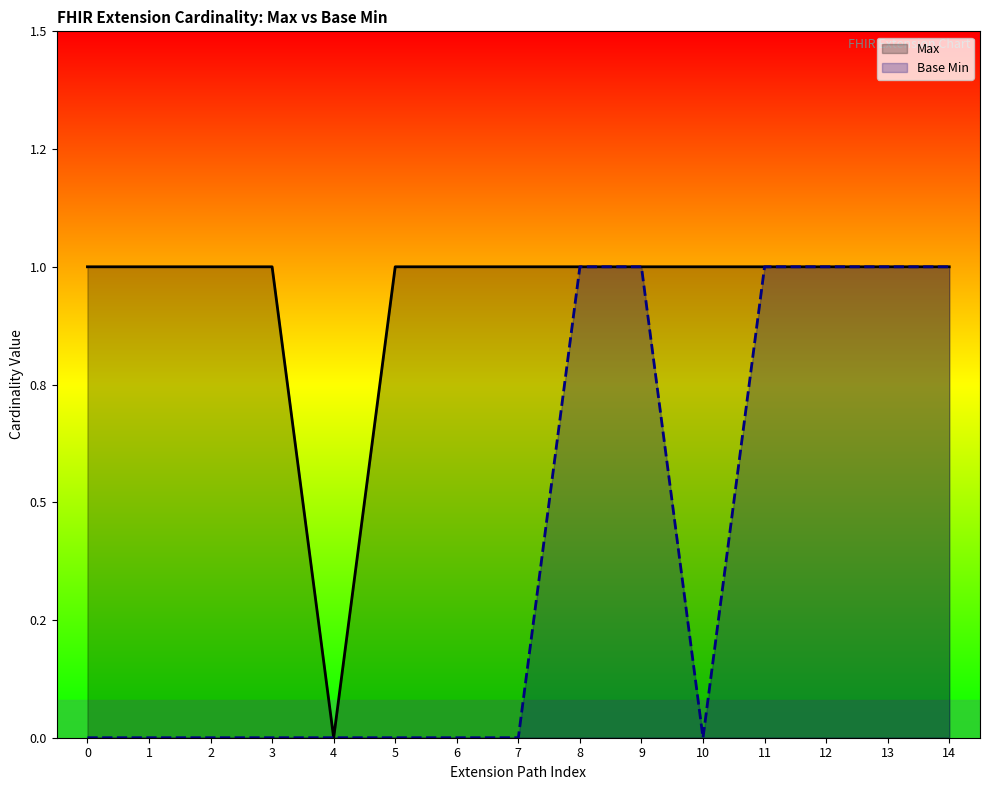

What is the sum of all Max values?

14